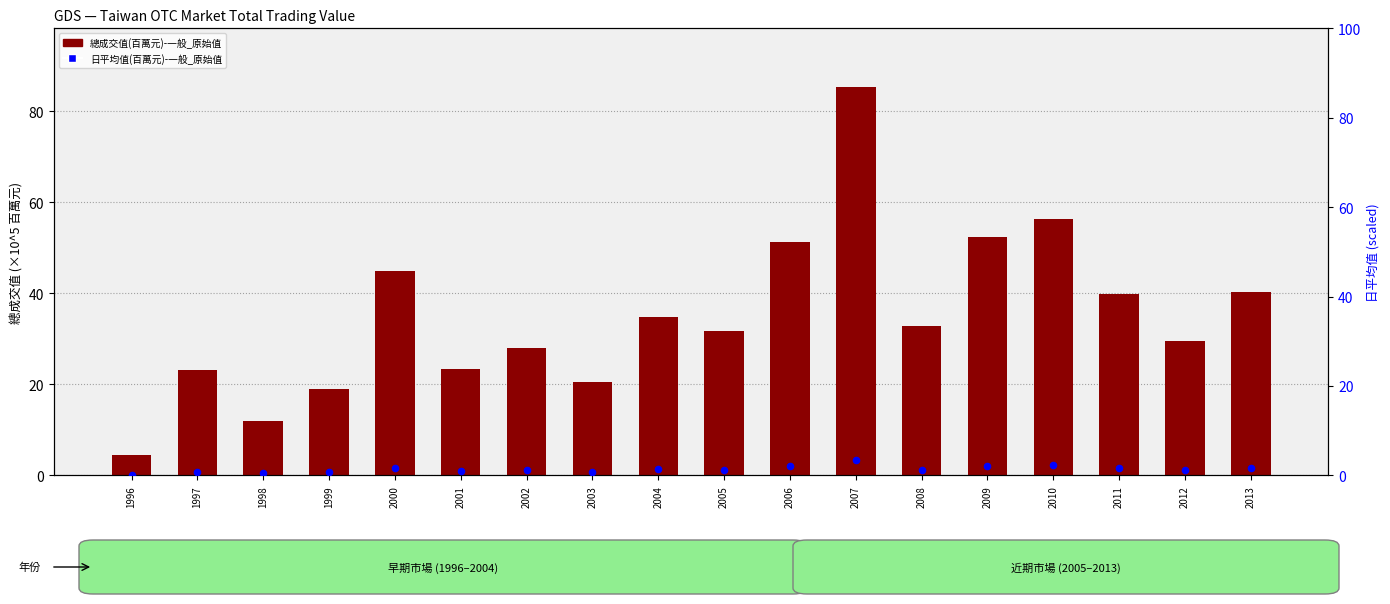

Which series has the largest Y range (max minus min)?

總成交值(百萬元)-一般_原始值